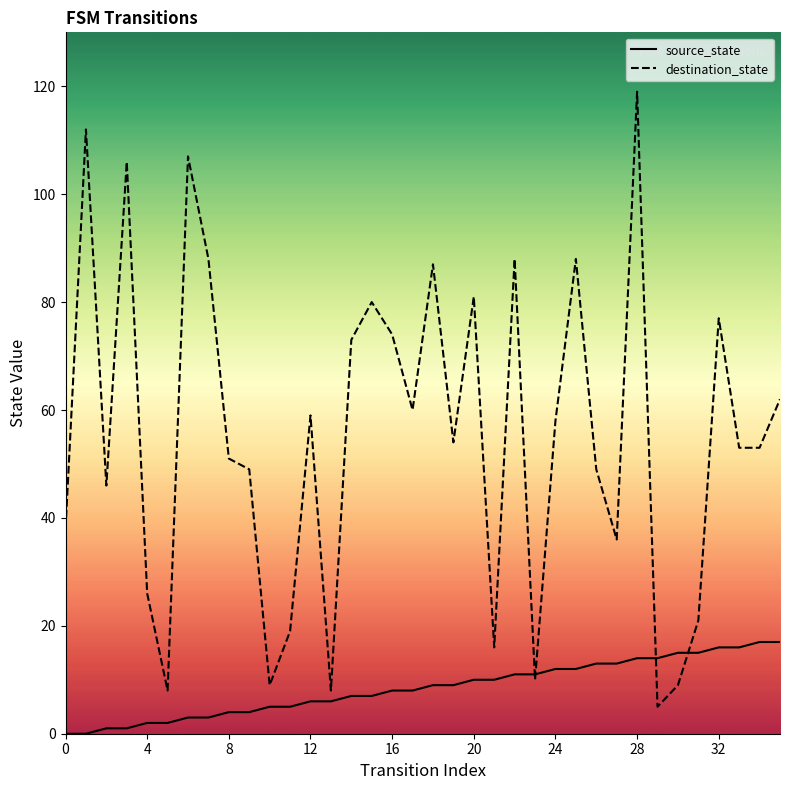

Is it true that destination_state equals 74 at 16?

True